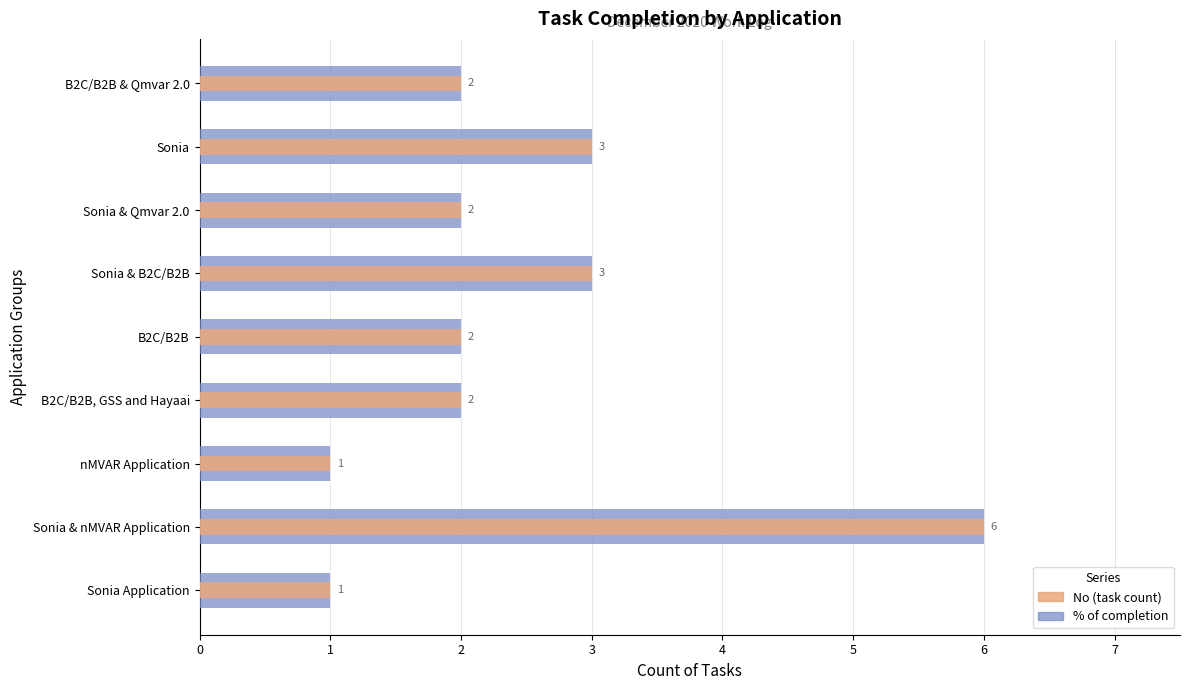

Rank the series by their maximum value, from lowest to highest.

% of completion, No (task count)